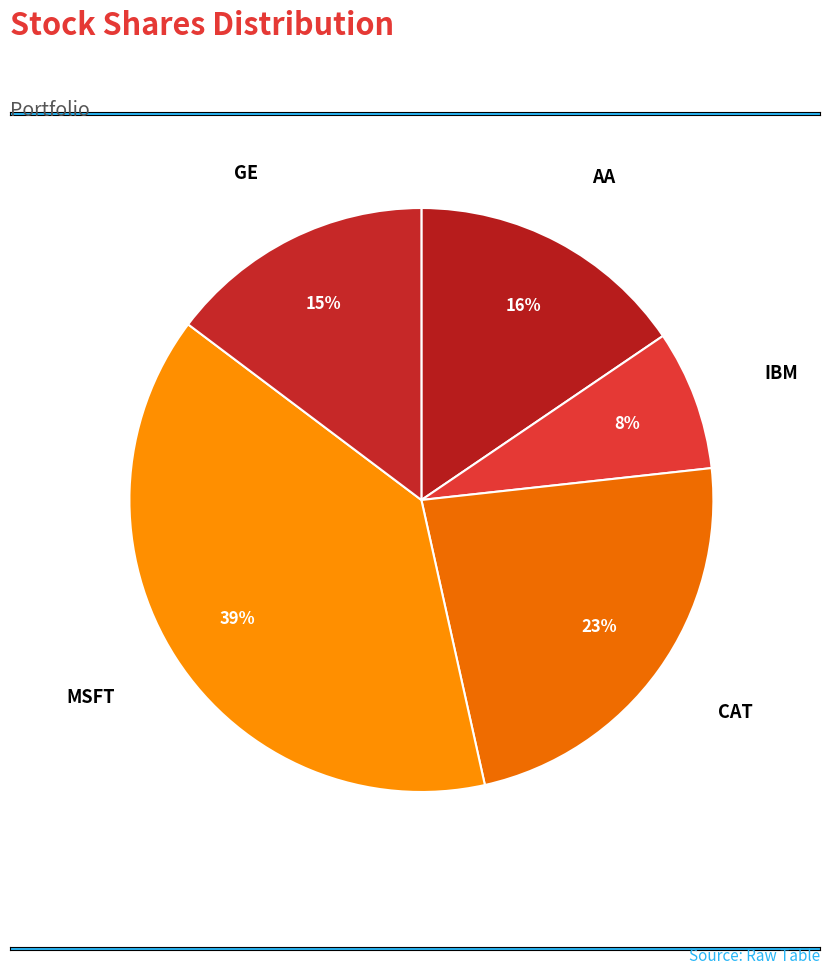

To the nearest percent, what is the average slice percentage?

20%